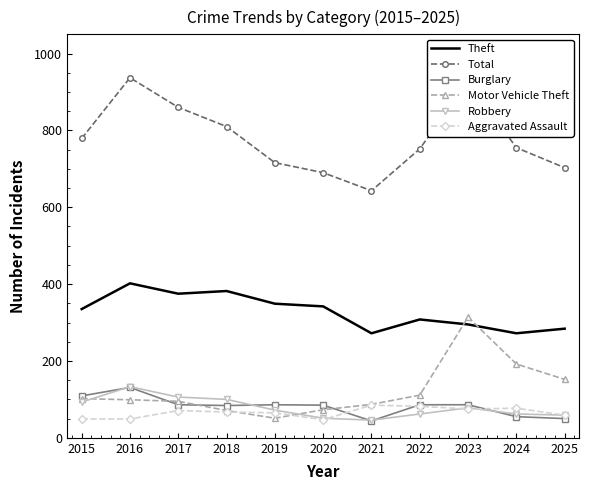

True or false: Total and Motor Vehicle Theft intersect in this chart.

False